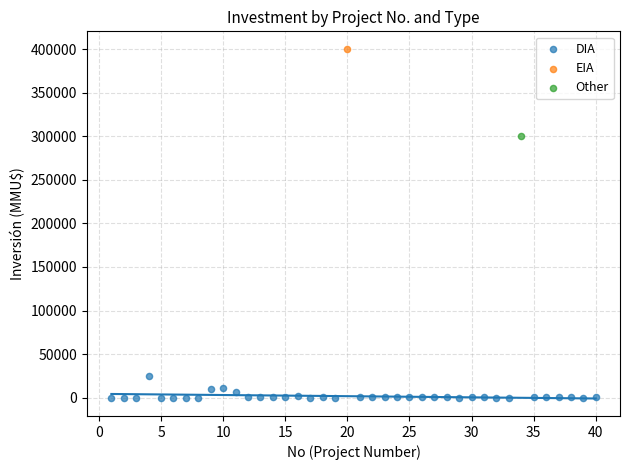

What are all the series names shown in the legend?

DIA, EIA, Other